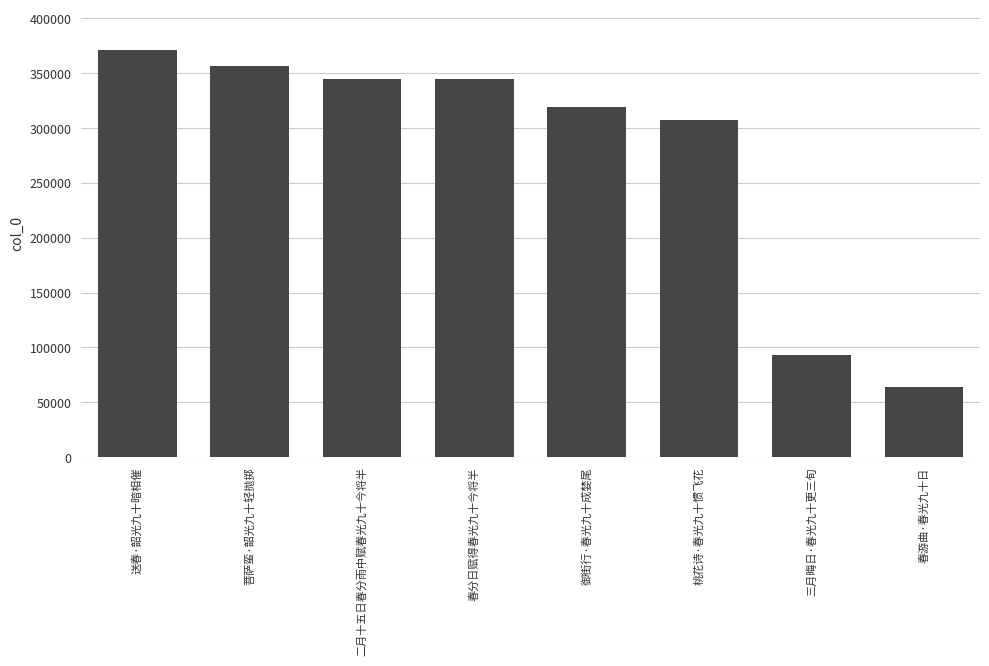

Where is the data nearest to the value 217457?

桃花诗·春光九十惯飞花